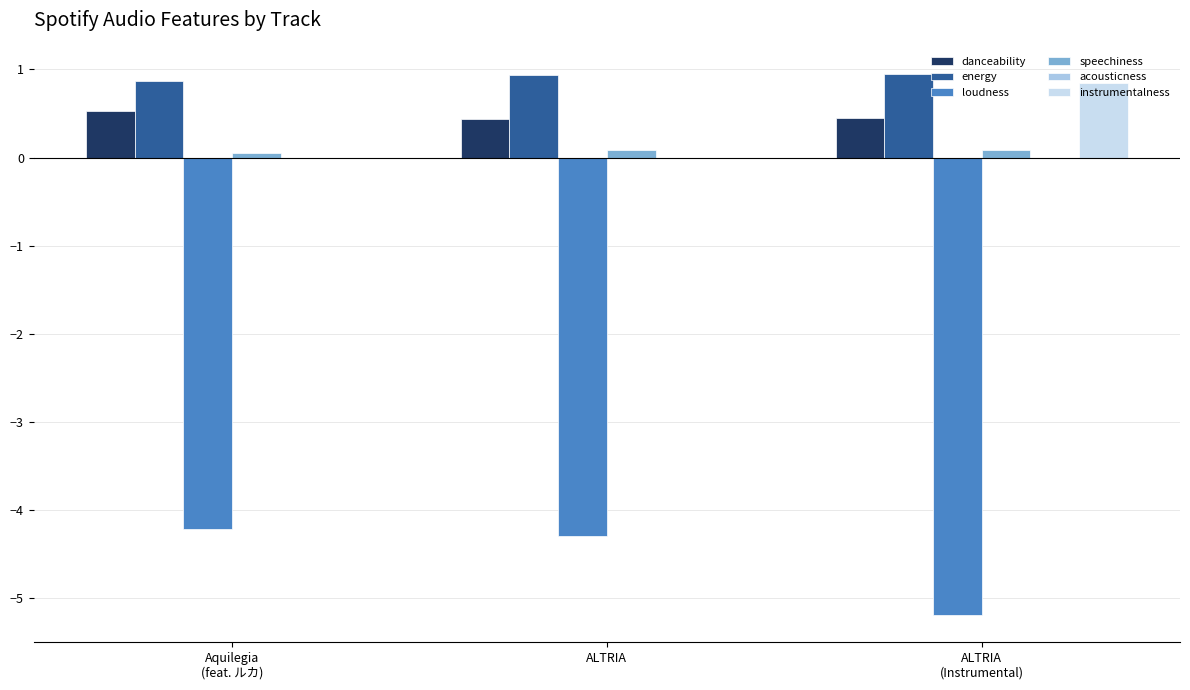

Reading left to right, transcribe all the data shown in this chart.

danceability: 0.5	0.4	0.4
energy: 0.9	0.9	0.9
loudness: -4.2	-4.3	-5.2
speechiness: 0.1	0.1	0.1
acousticness: 0.0	0.0	0.0
instrumentalness: 0.0	0.0	0.9